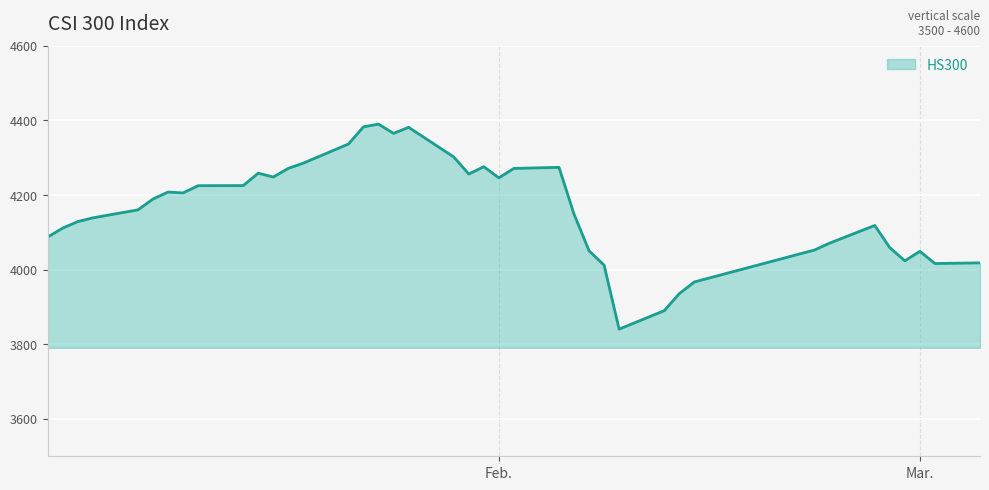

What is the minimum value shown in the chart?

3840.7